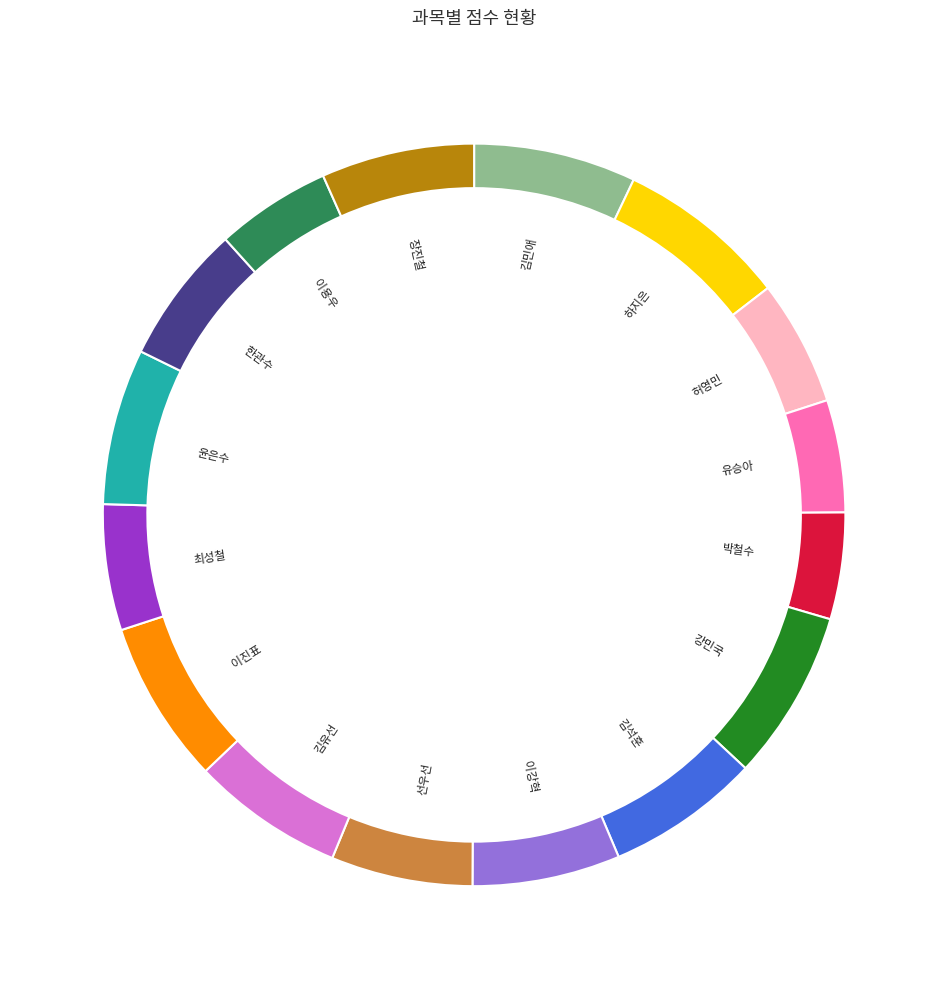

To the nearest percent, what percentage of the pie is 장진철?

7%